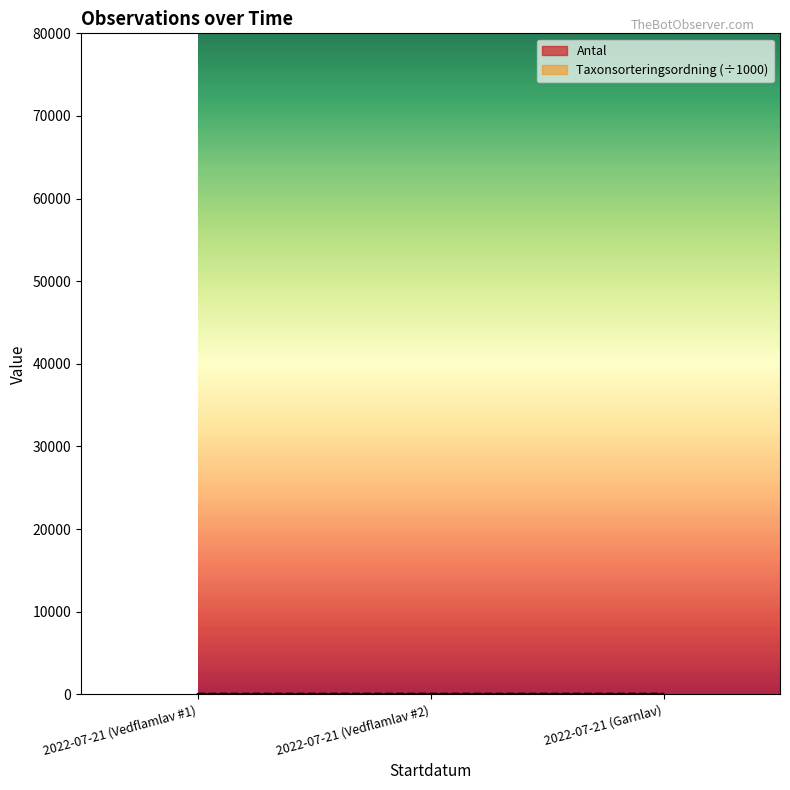

Rank the series at 2022-07-21 (Garnlav) from highest to lowest value.

Taxonsorteringsordning, Antal